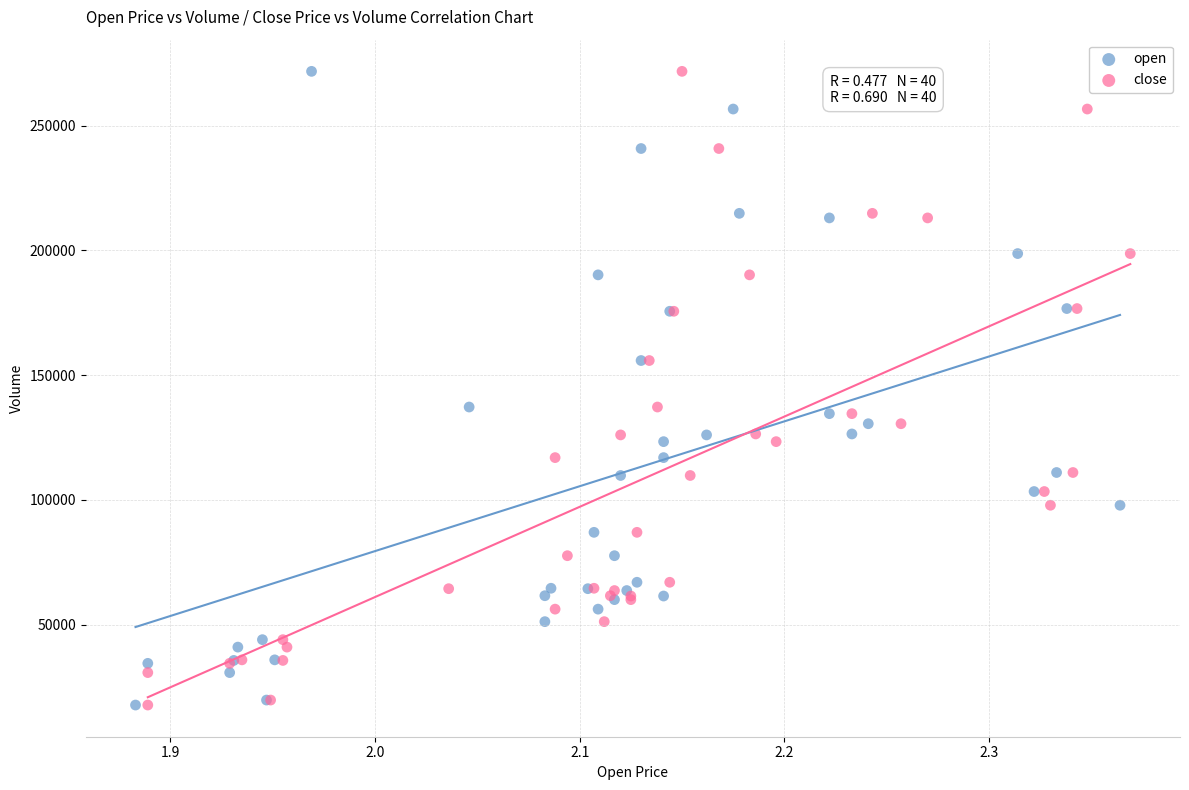

What are all the series names shown in the legend?

open, close